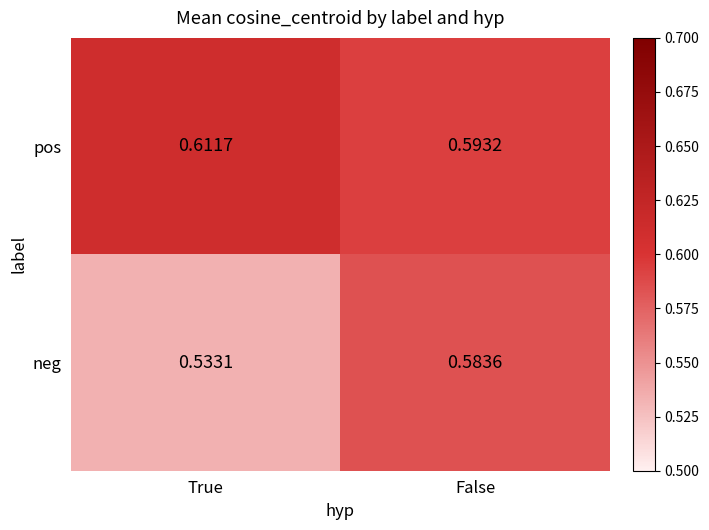

At which category does the chart reach its minimum across all series?

True